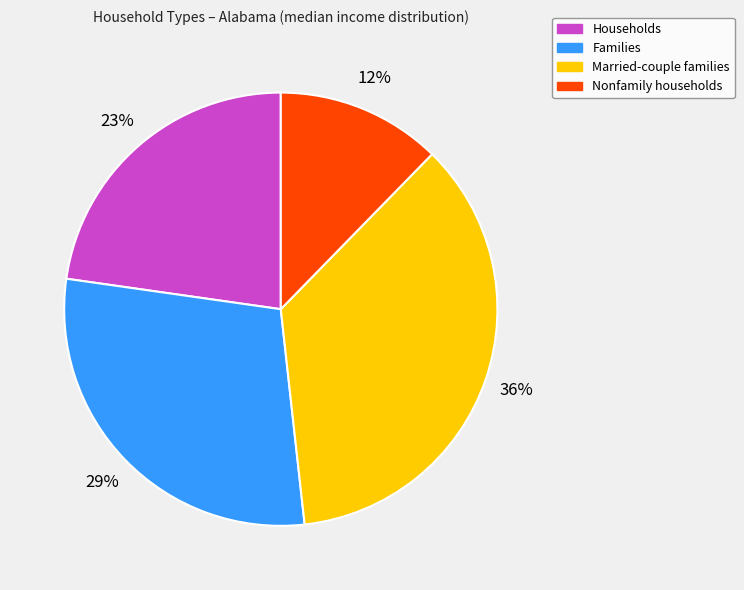

How many slices are in this pie chart?

4